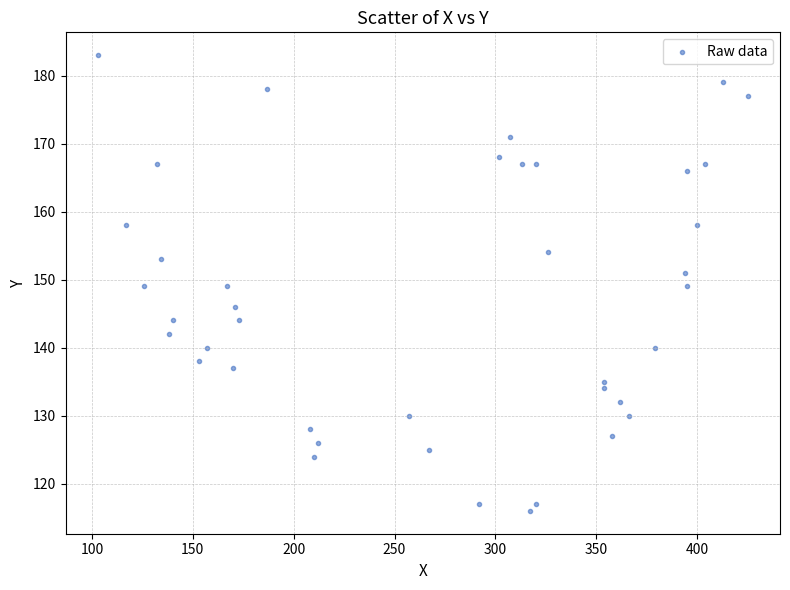

What is the range of Y values (max minus min)?

67